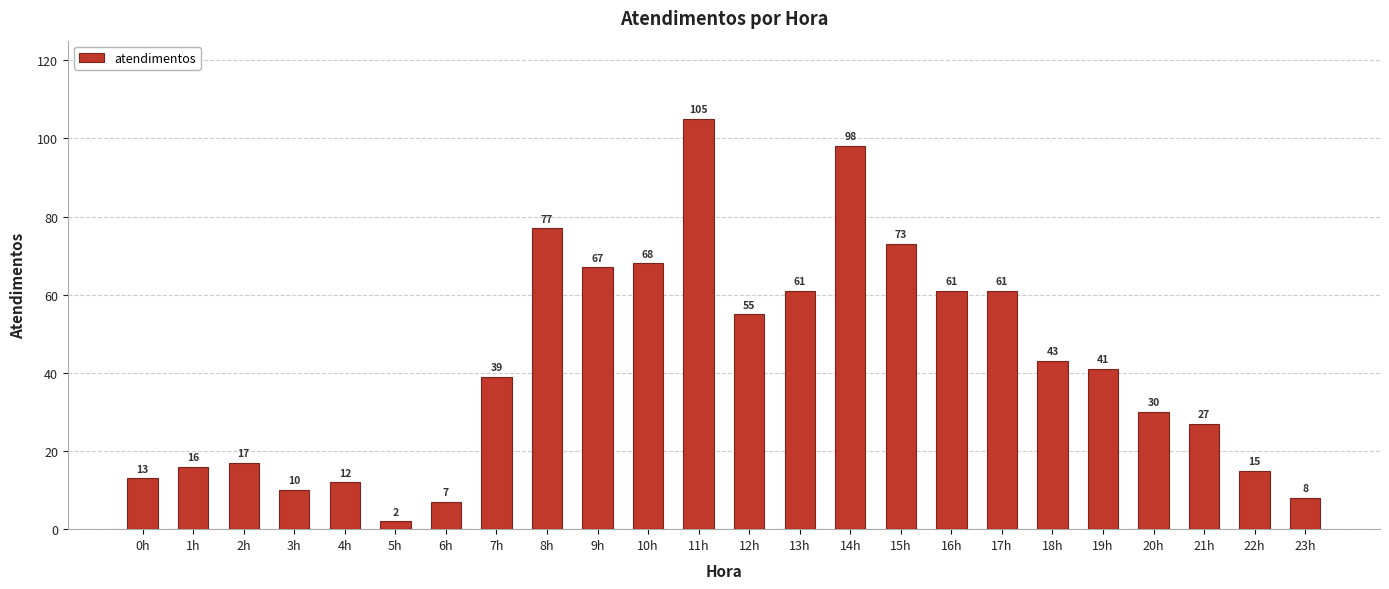

True or false: the data shows 10 at 20h.

False